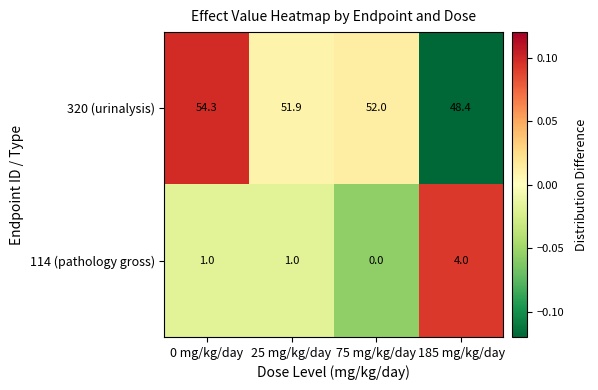

What is the maximum value shown in the chart?

54.3